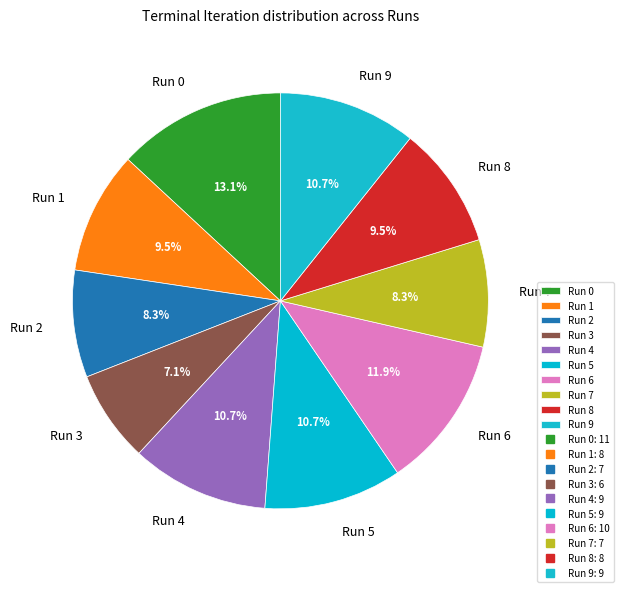

True or false: Run 0 accounts for 7% of the total.

False